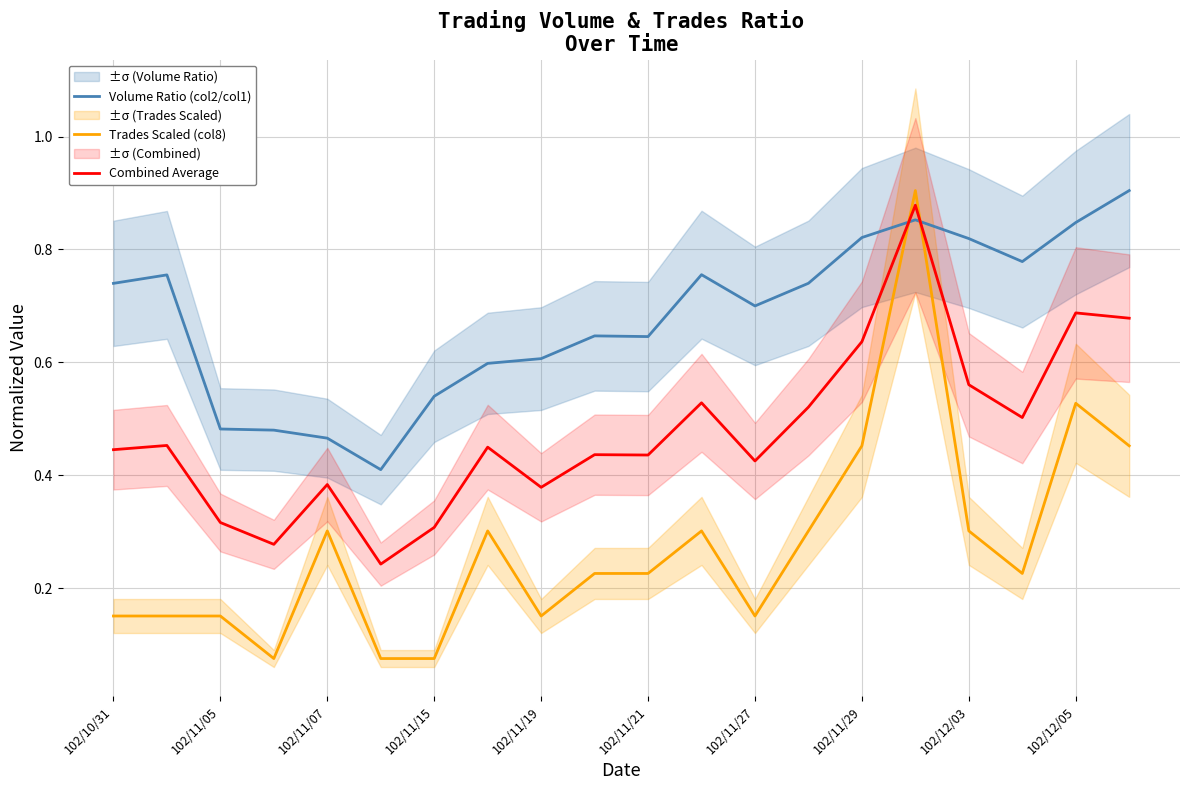

Which series ends up on top after the final intersection of Combined Average and Trades Scaled (col8)?

Combined Average